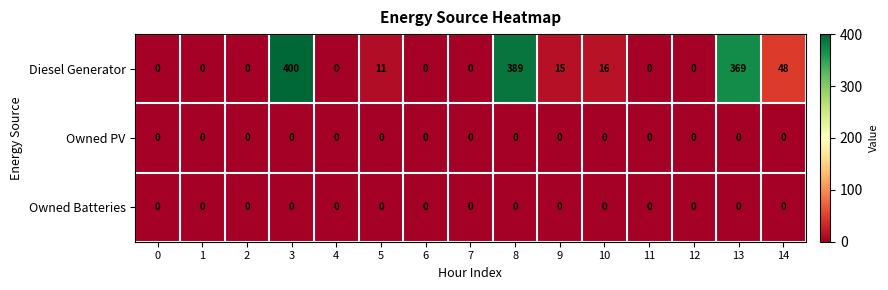

What is the total value across all series at 9?

15